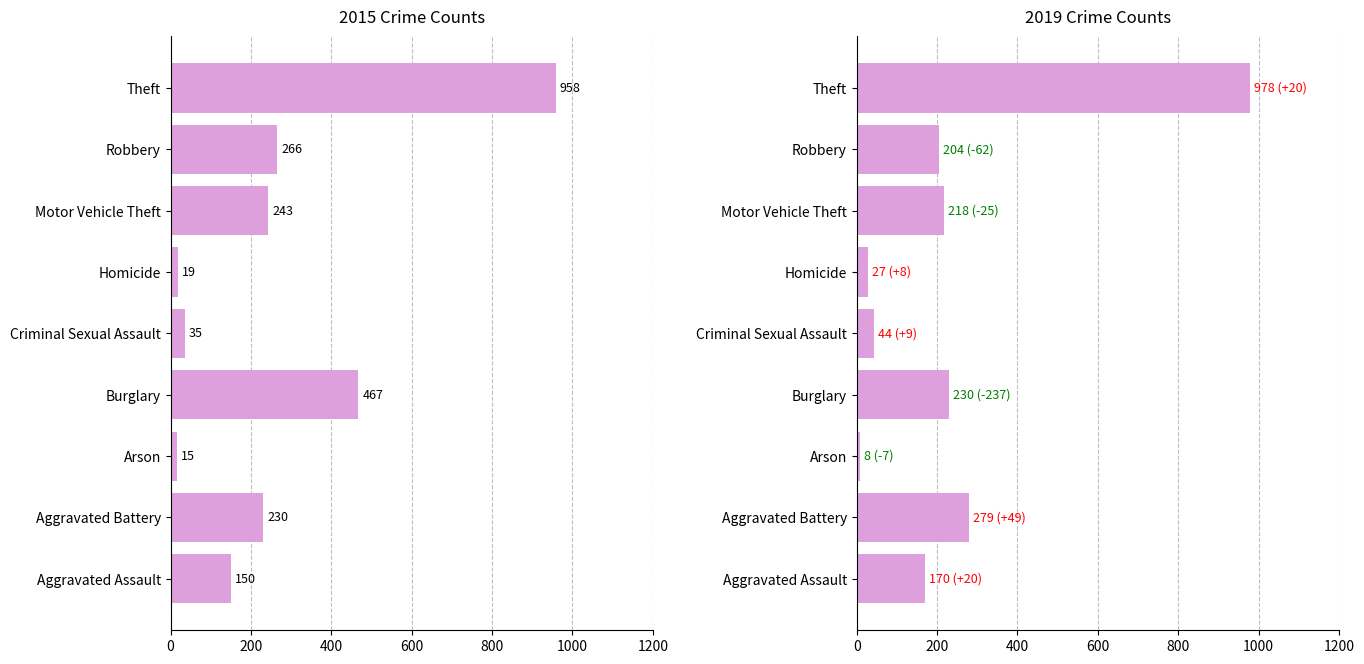

True or false: 2015 has a value of 1265 at Theft.

False